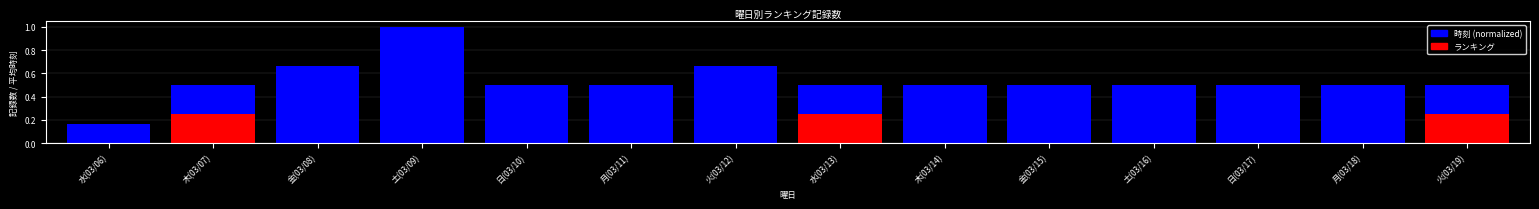

The 時刻 (normalized) series shows 0.3 at 木(03/07). True or false?

False